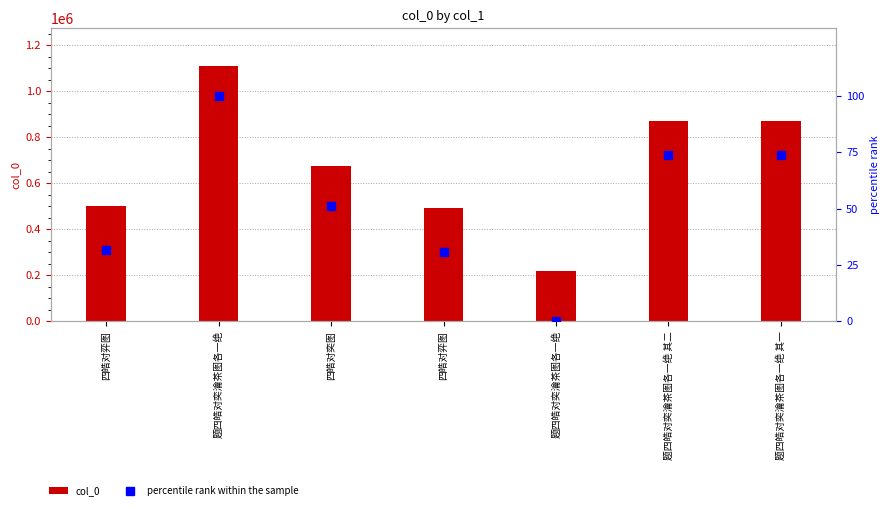

Which series changed the most between 题四皓对奕瀹茶图各一绝 and 题四皓对奕瀹茶图各一绝 其二?

col_0